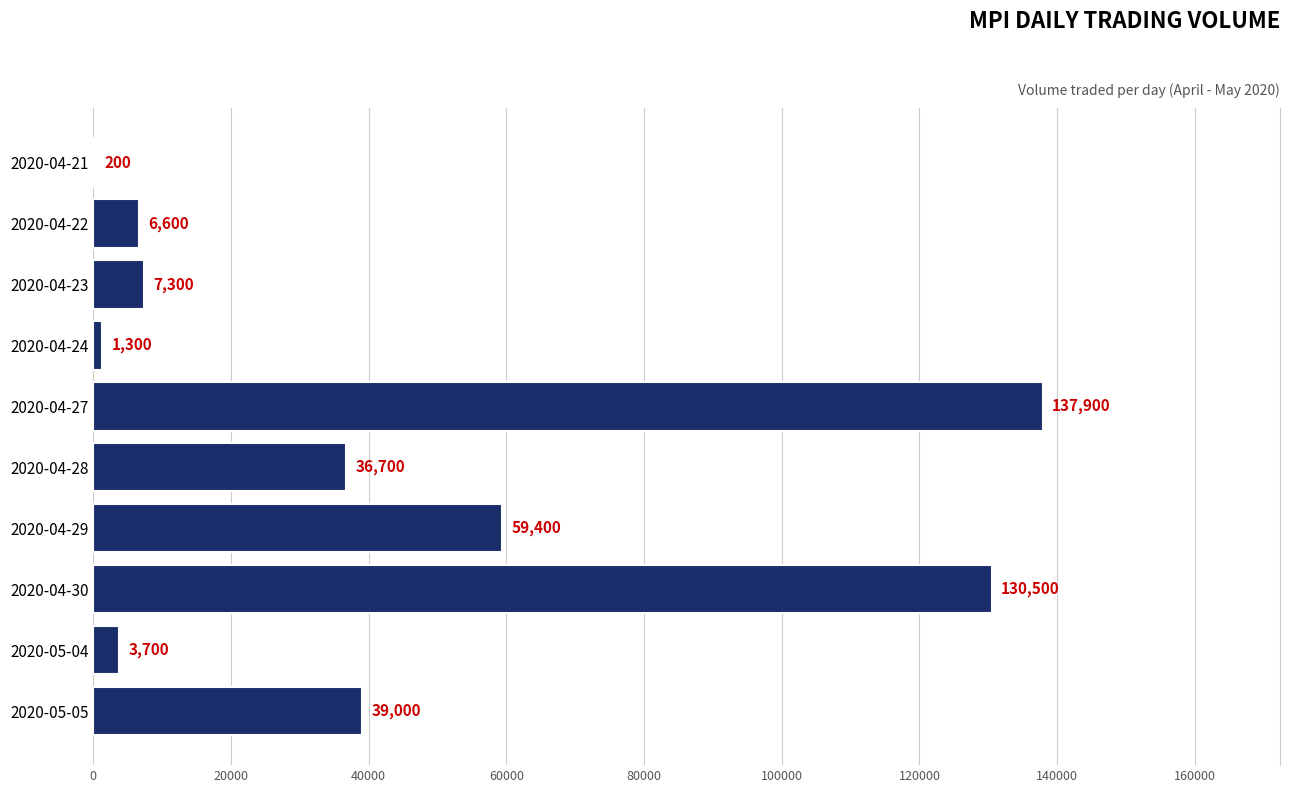

What is the maximum value shown in the chart?

137900